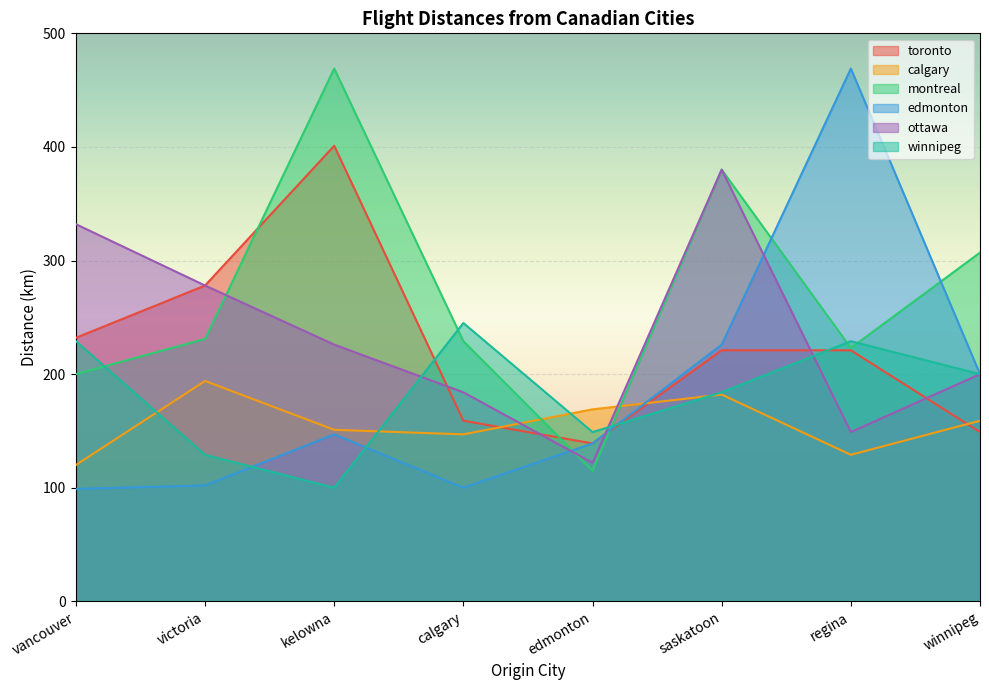

Which series changed the most between kelowna and regina?

edmonton